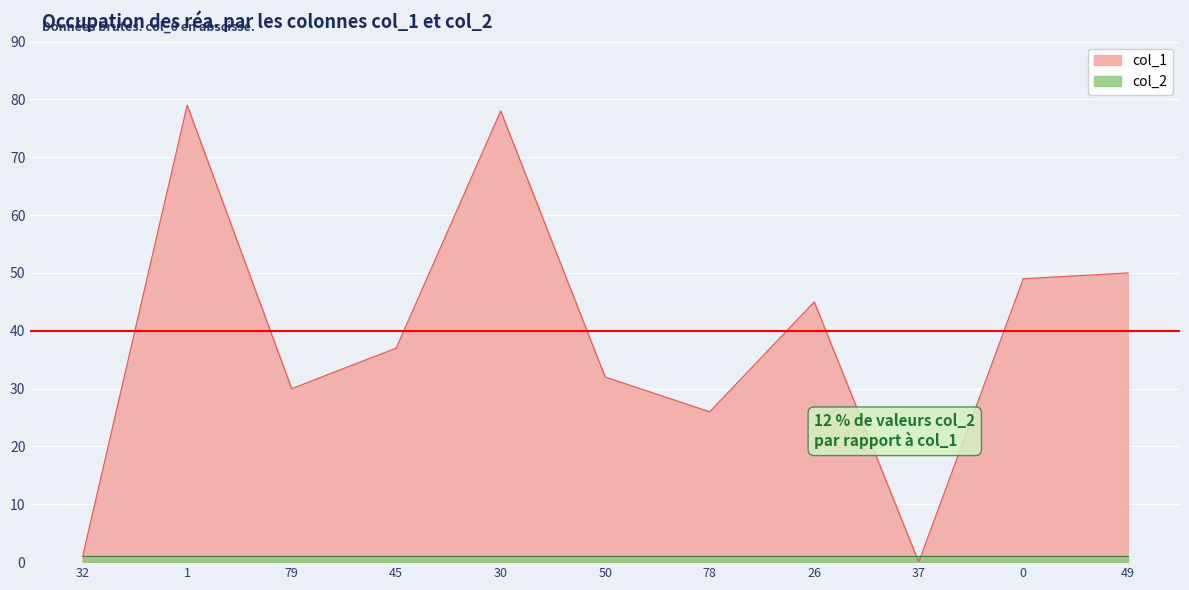

List the labels in order of value, smallest first.

37, 32, 78, 79, 50, 45, 26, 0, 49, 30, 1